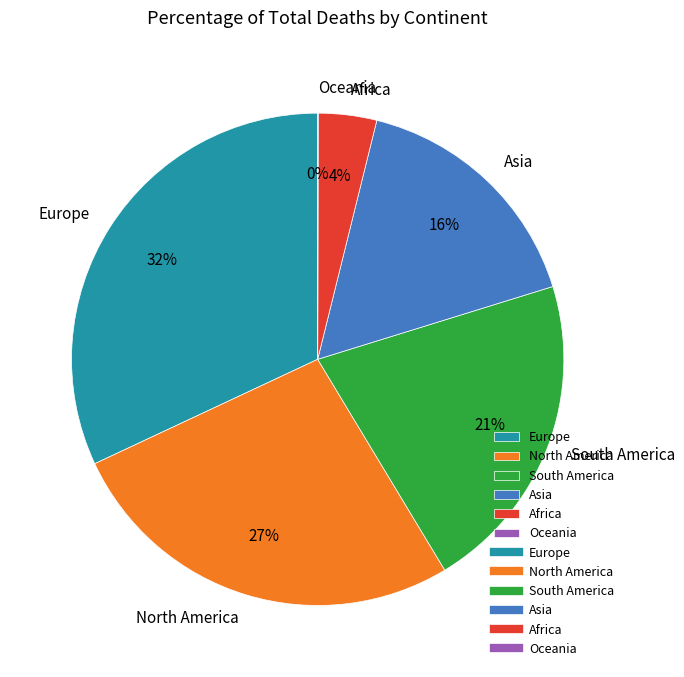

To the nearest percent, what is the average slice percentage?

17%